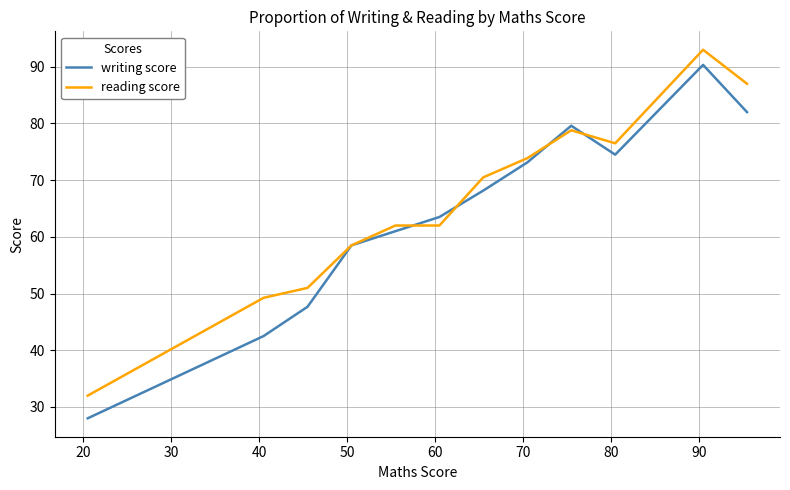

Which series has the widest spread of values?

writing score